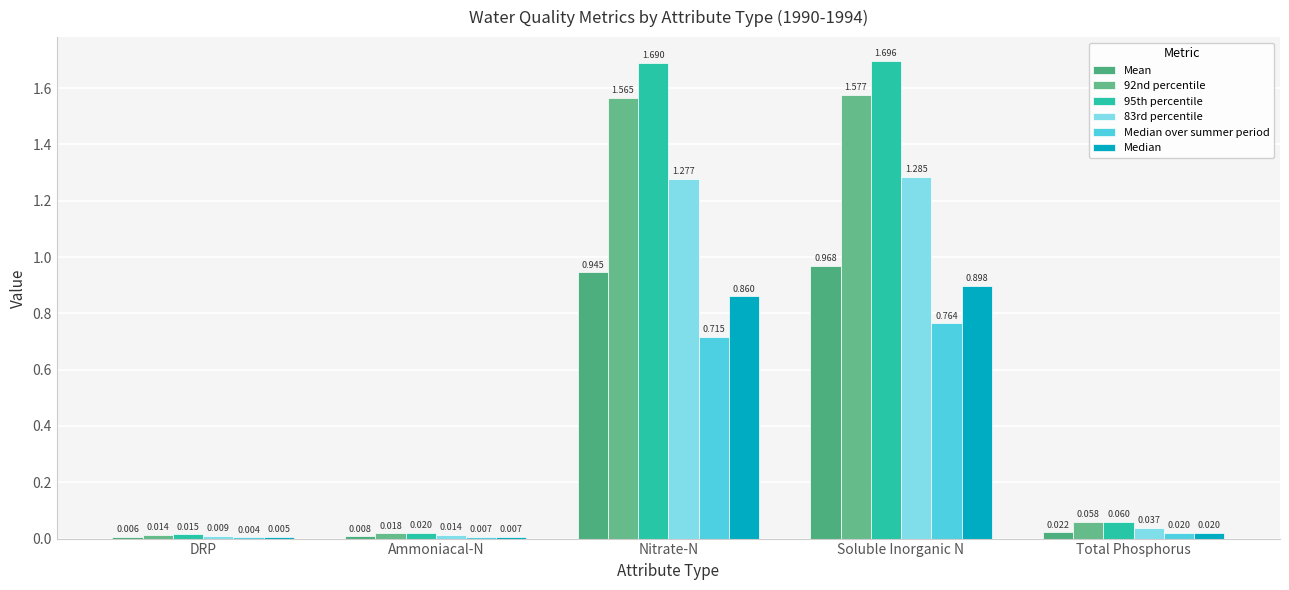

List the series in order of their peak value, lowest first.

Median over summer period, Median, Mean, 83rd percentile, 92nd percentile, 95th percentile